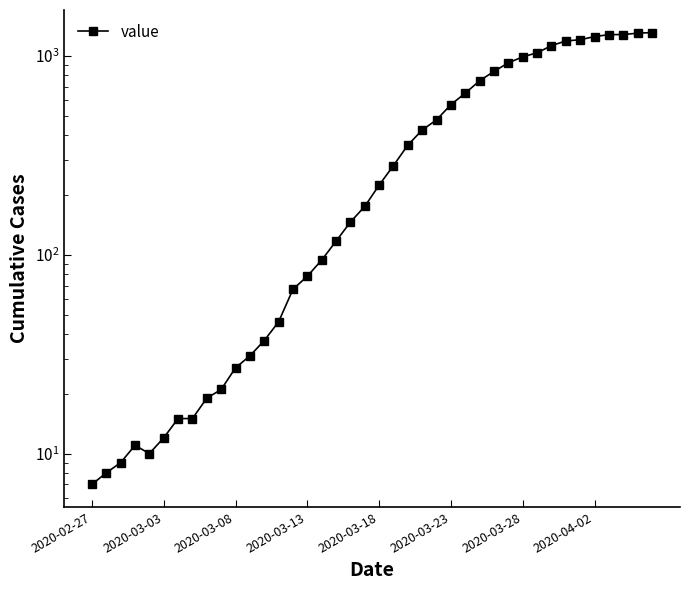

Between 33 and 18, which is larger?

33